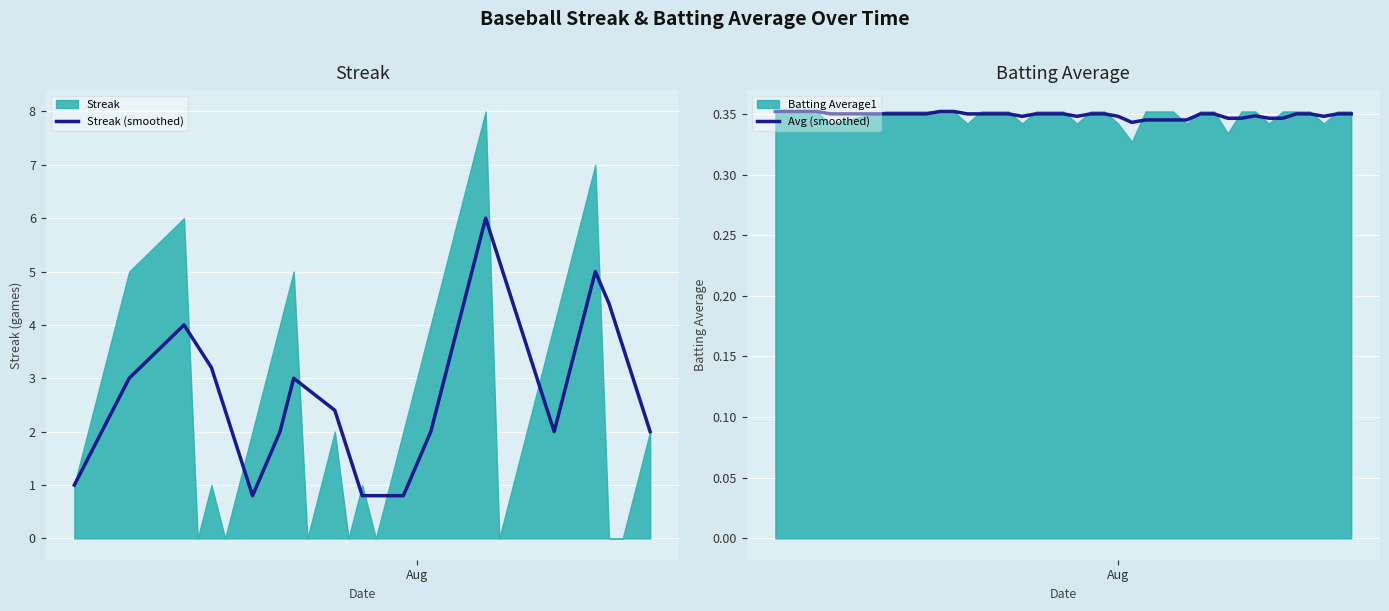

Reading left to right, what are all the values shown in this chart?

Streak (smoothed): 1.0	1.5	2.0	2.5	3.0	4.0	3.6	3.2	2.4	1.6	0.8	1.4	2.0	3.0	2.8	2.6	2.4	1.6	0.8	0.8	0.8	0.8	1.4	2.0	3.0	4.0	5.0	6.0	5.2	4.4	3.6	2.8	2.0	3.0	4.0	5.0	4.4	3.6	2.8	2.0
Avg (smoothed): 0.4	0.4	0.4	0.4	0.3	0.3	0.3	0.3	0.3	0.4	0.4	0.3	0.3	0.3	0.3	0.3	0.3	0.3	0.3	0.3	0.3	0.3	0.3	0.3	0.3	0.3	0.3	0.3	0.3	0.3	0.3	0.3	0.3	0.3	0.3	0.3	0.3	0.3	0.3	0.3